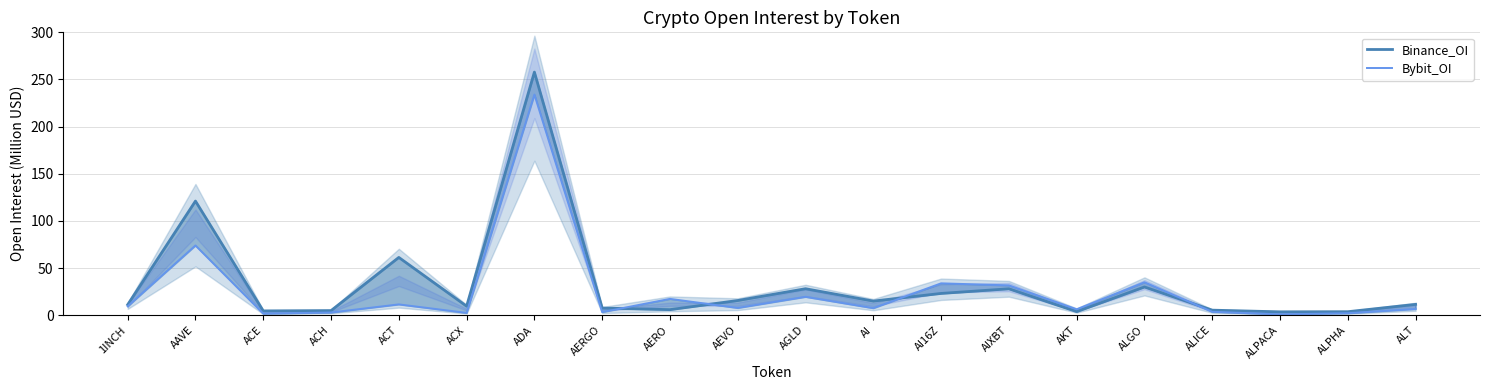

Which category has the highest value across all series?

ADA